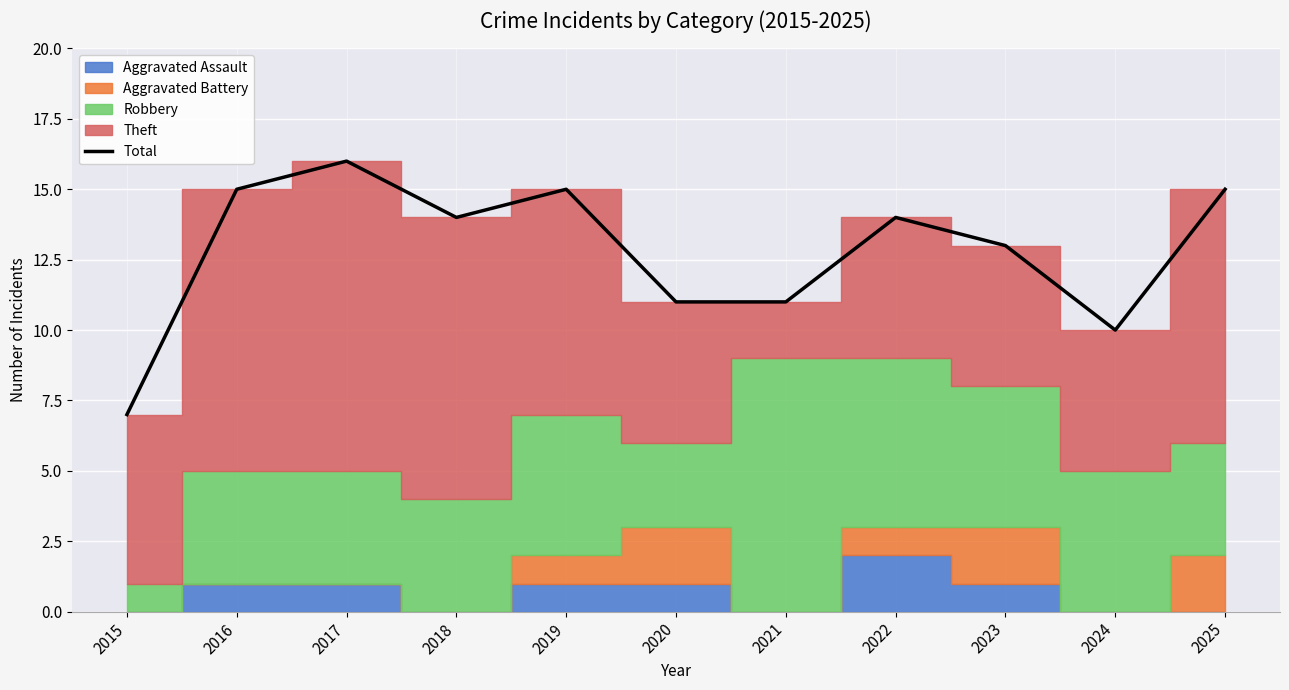

What is the lowest value of the Total series?

7